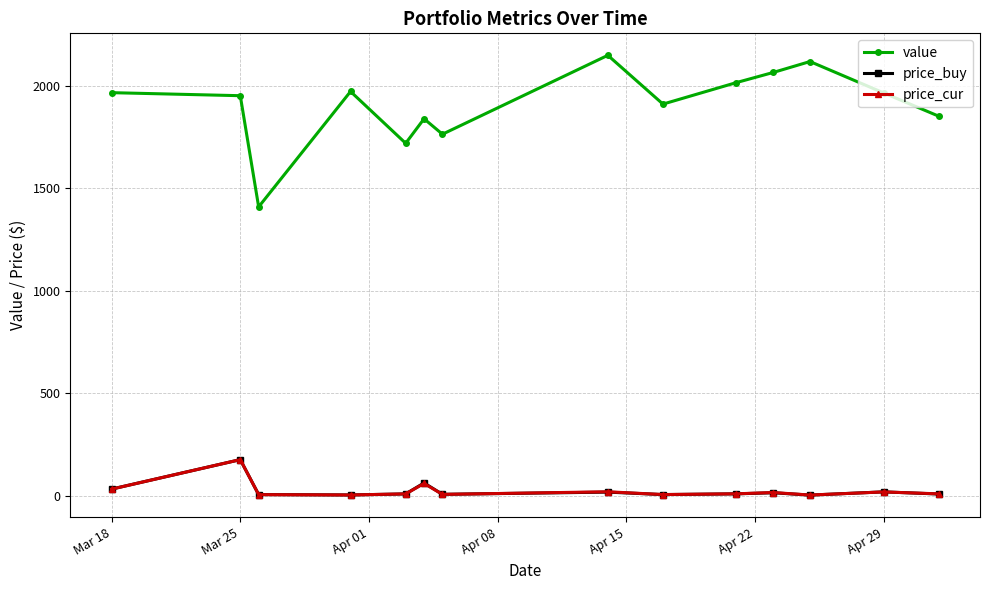

In price_buy, how many points are lower than both neighbors (excluding endpoints)?

4